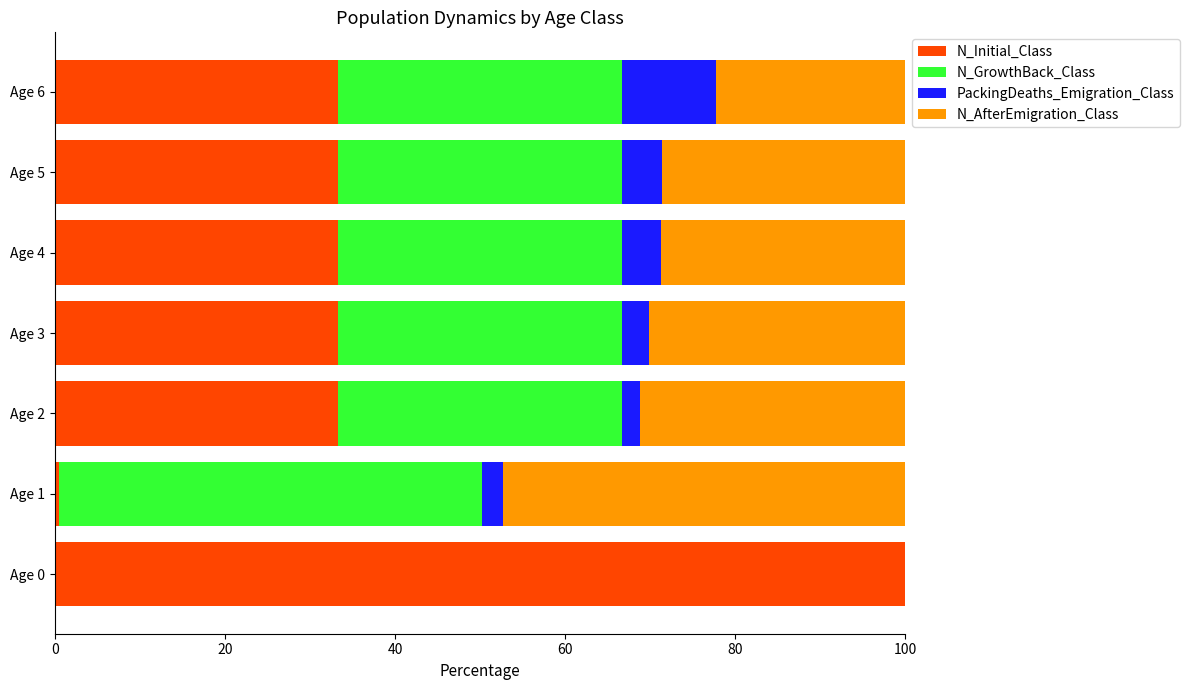

Which category has the highest value in the N_Initial_Class series?

Age 0